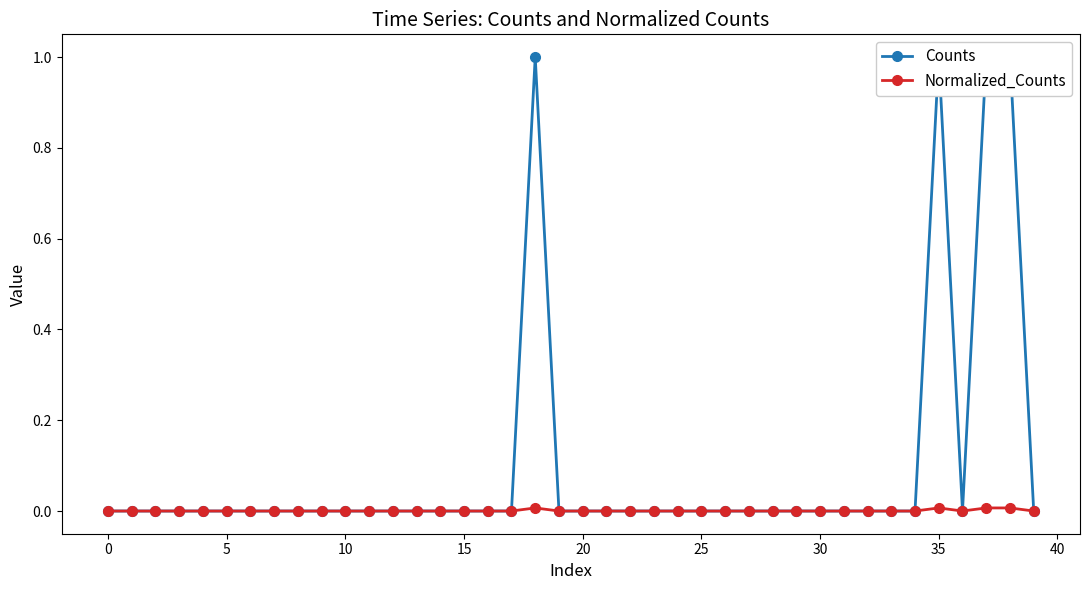

True or false: Normalized_Counts and Counts cross at least once.

False